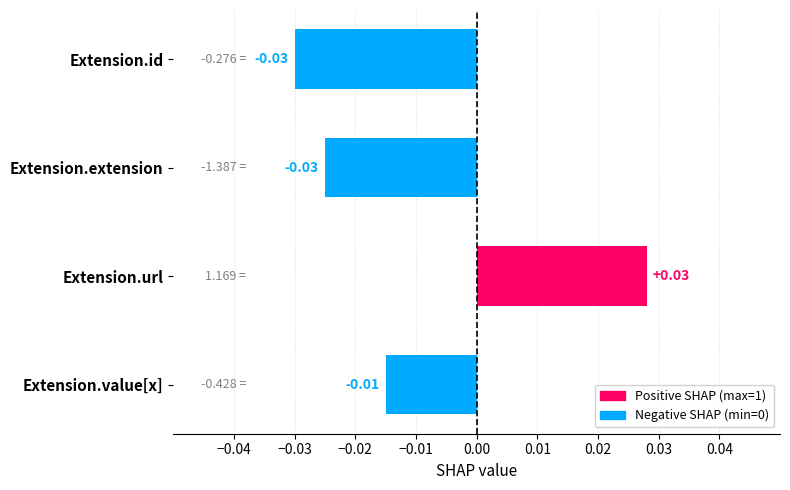

What is the change in value from Extension.extension to Extension.url?

+0.1